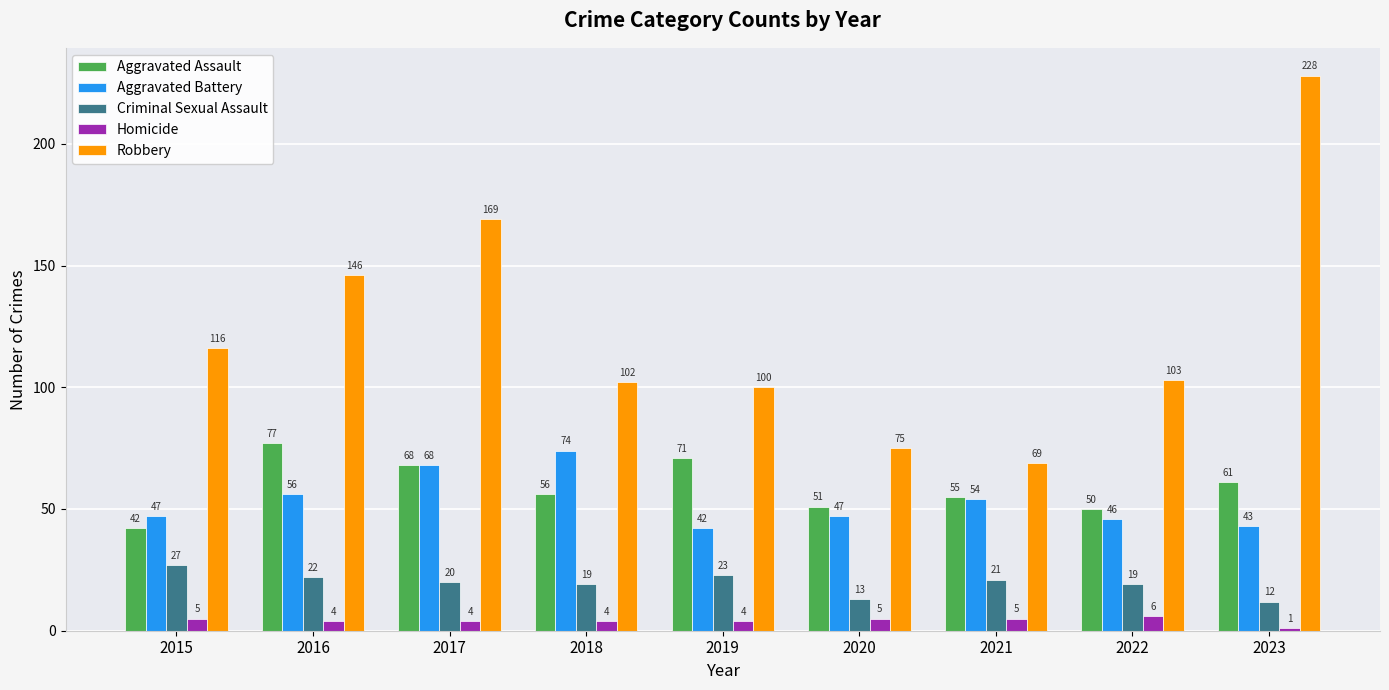

What is the difference between the Aggravated Assault values at 2018 and 2023?

5